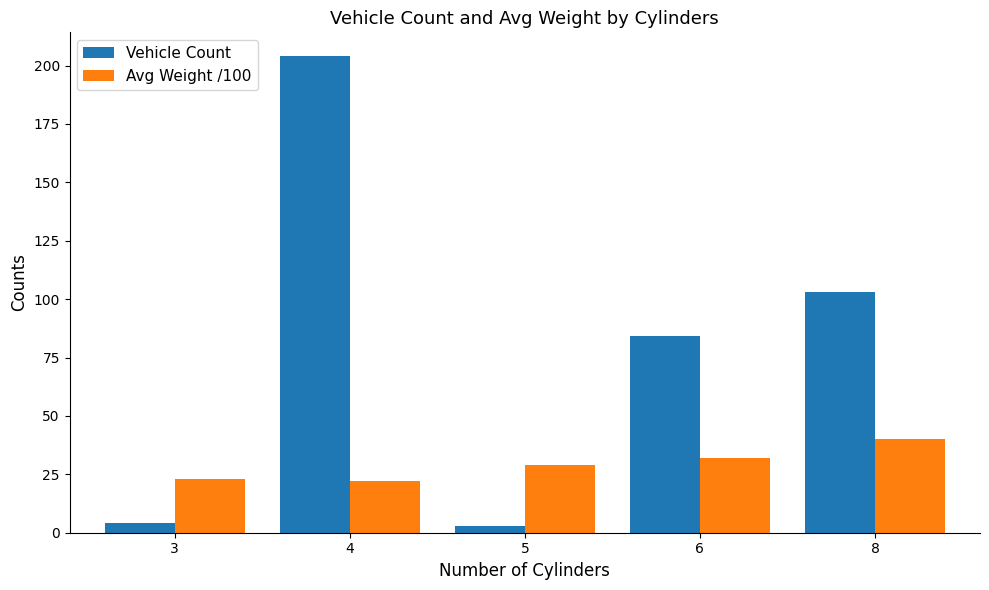

List the series in order of their overall mean, highest first.

Vehicle Count, Avg Weight /100